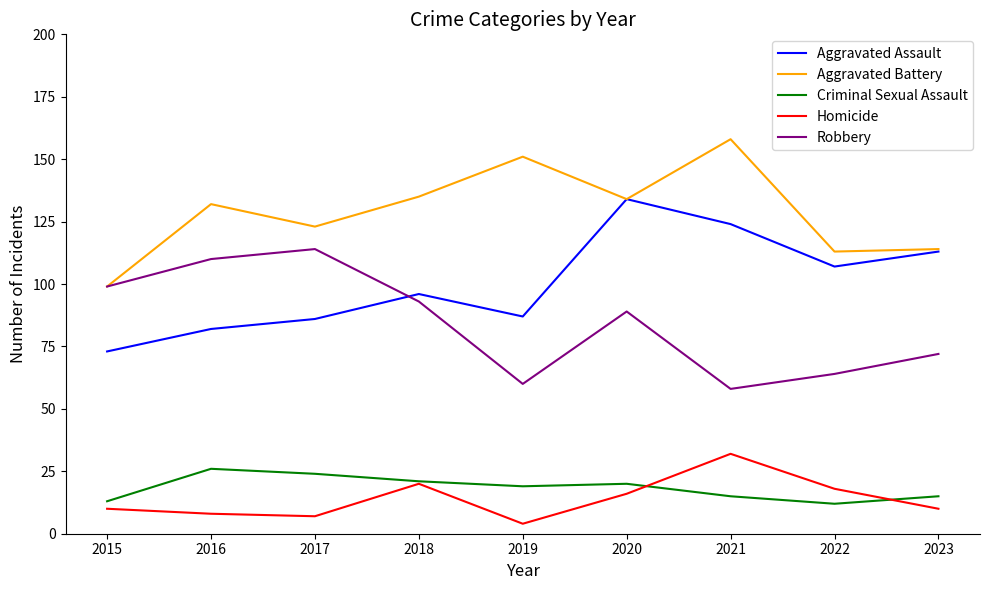

The Robbery series shows 64 at 2022. True or false?

True